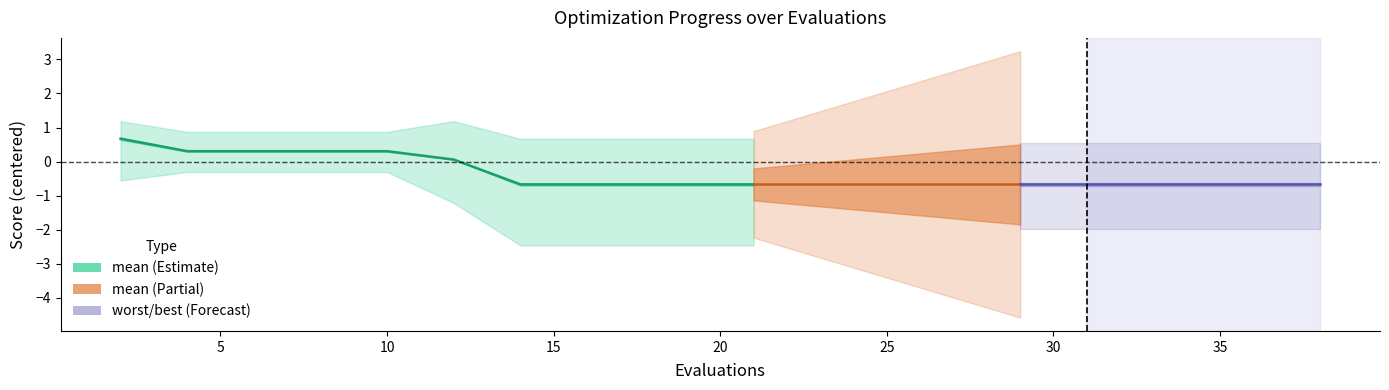

True or false: there are more than 1 points higher than both neighbors.

False